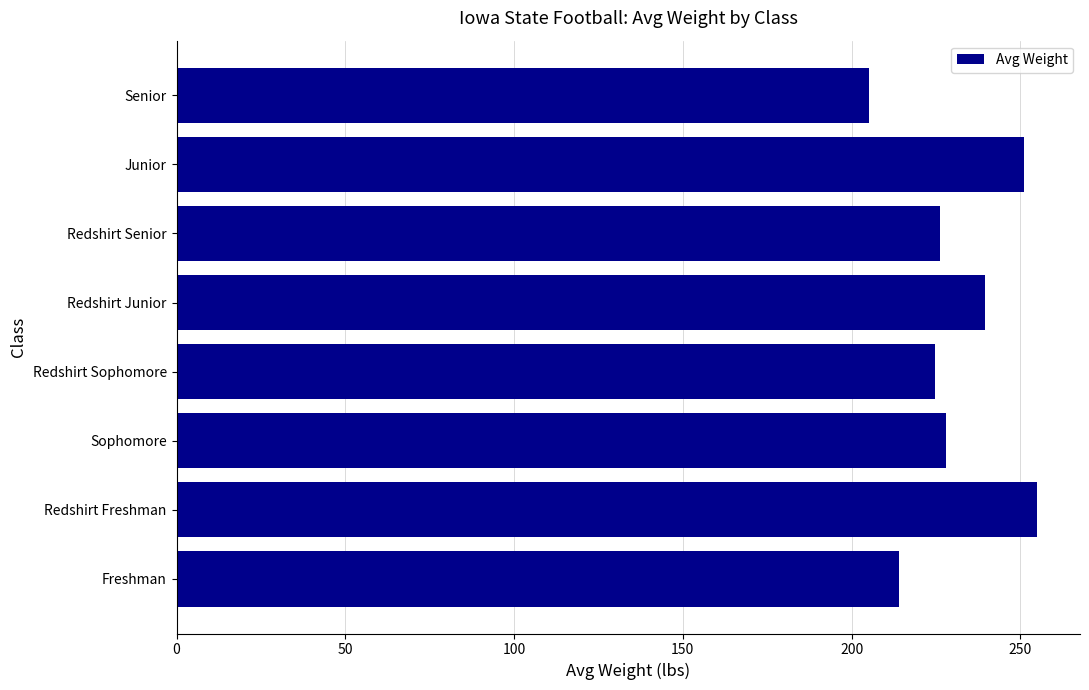

How many bars are there in total?

8